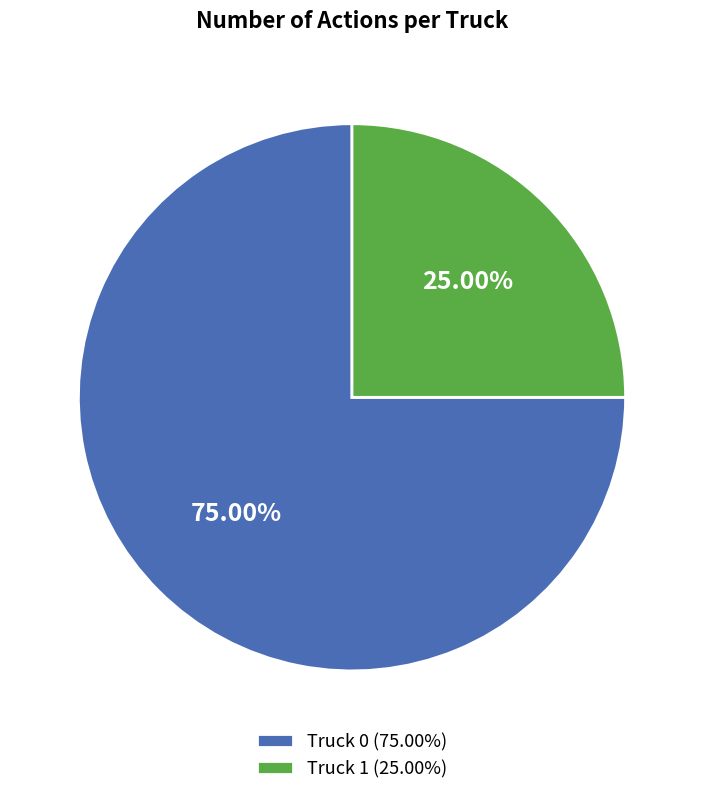

Is the sum of Truck 1 and Truck 0 greater than half?

Yes